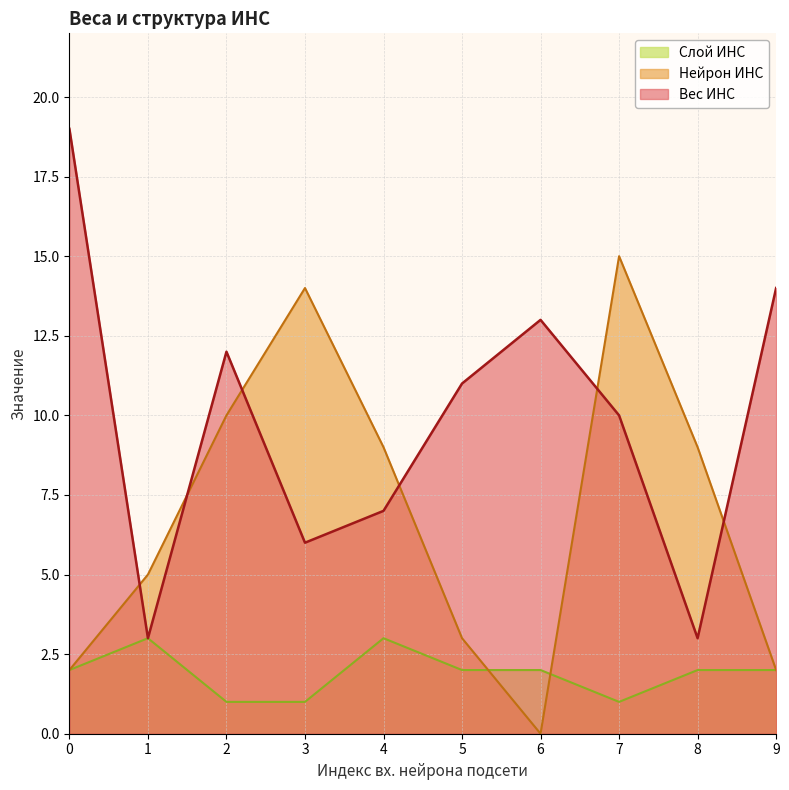

How many categories are shown in the chart?

10